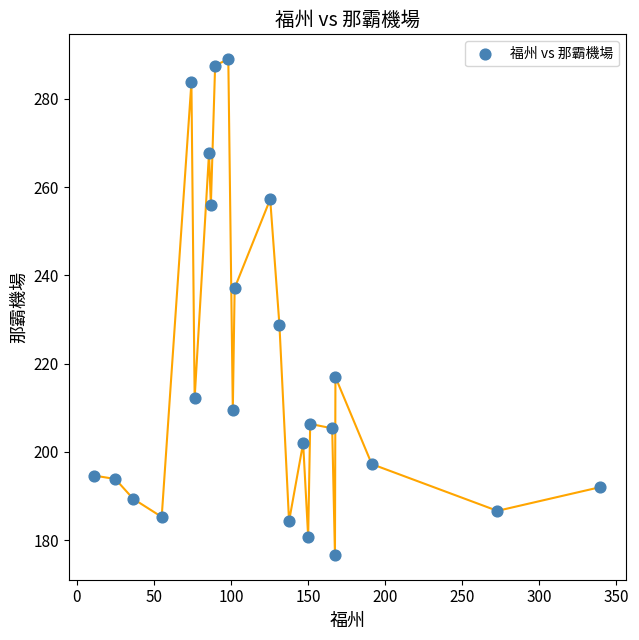

What Y value in the scatter plot is closest to 232?

228.7